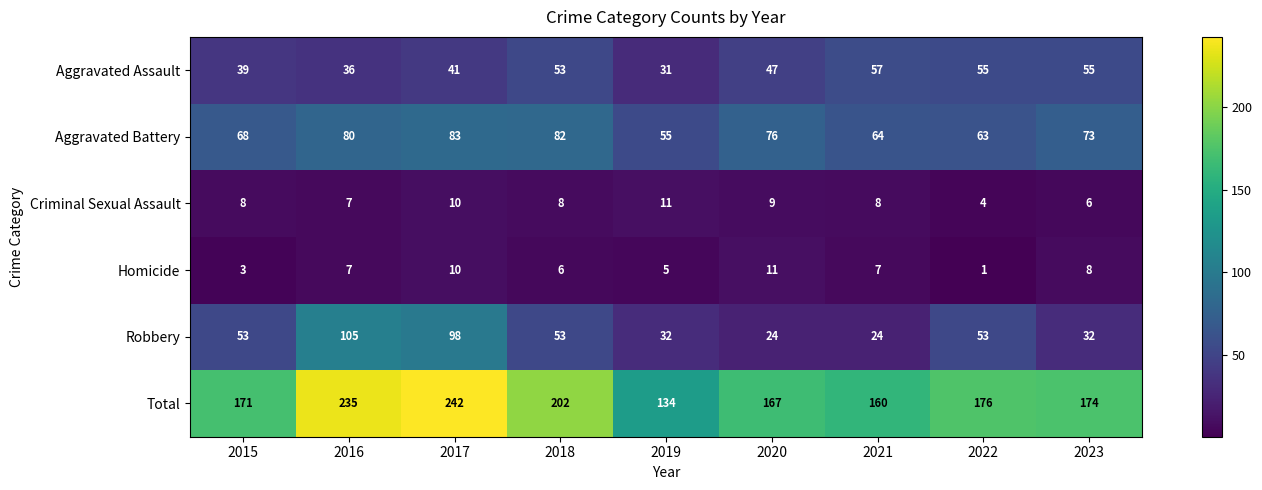

What is the sum of all Aggravated Assault values?

414